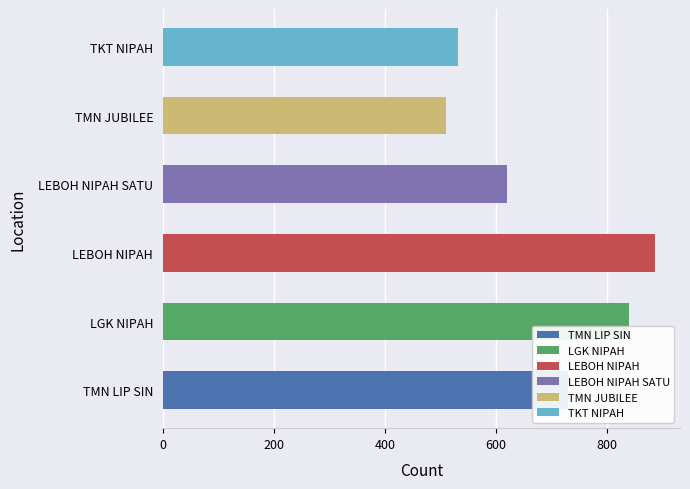

What is the sum of the total values at LEBOH NIPAH SATU and TMN JUBILEE?

1128